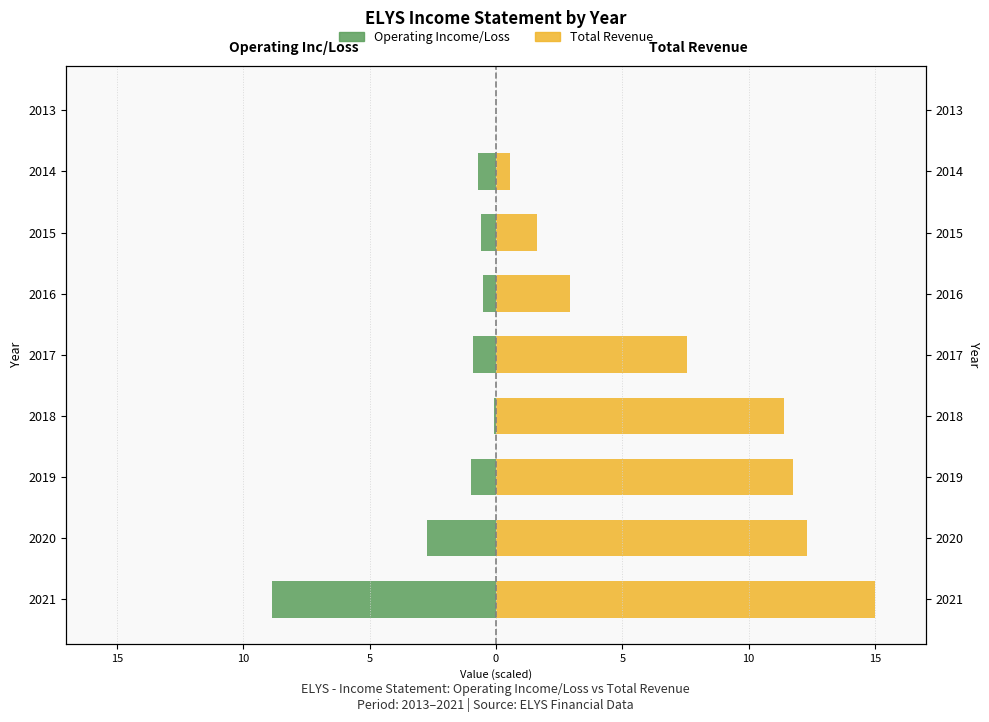

What is the sum of all Total Revenue values?

63.1